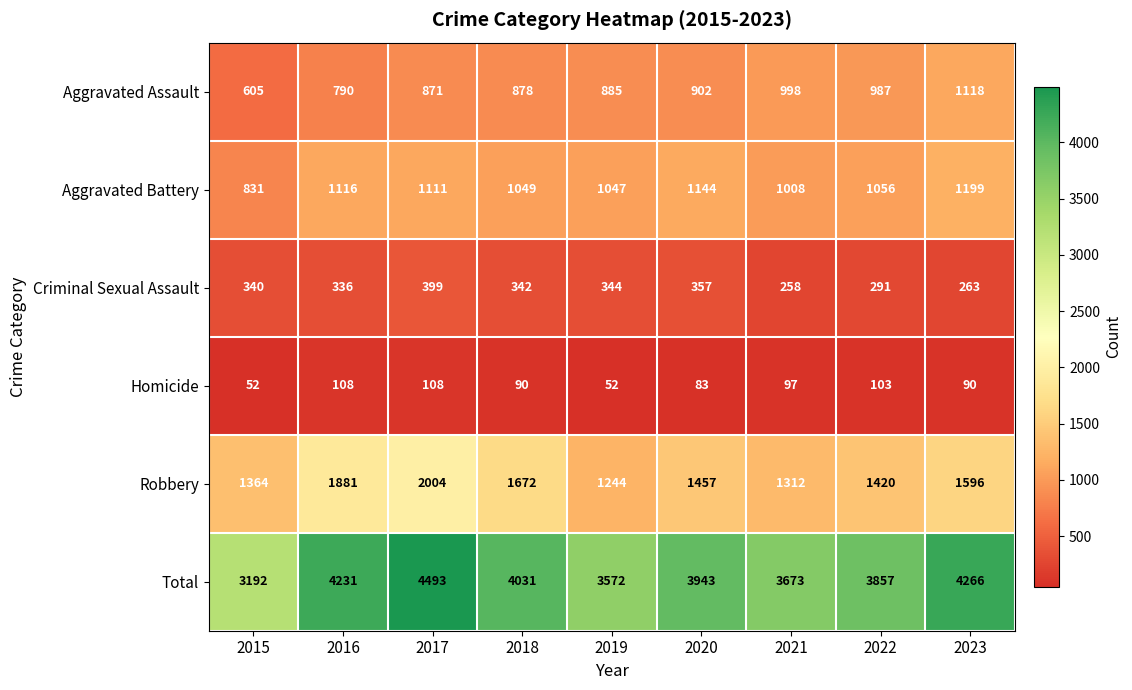

At how many categories does at least one series exceed 3611?

7